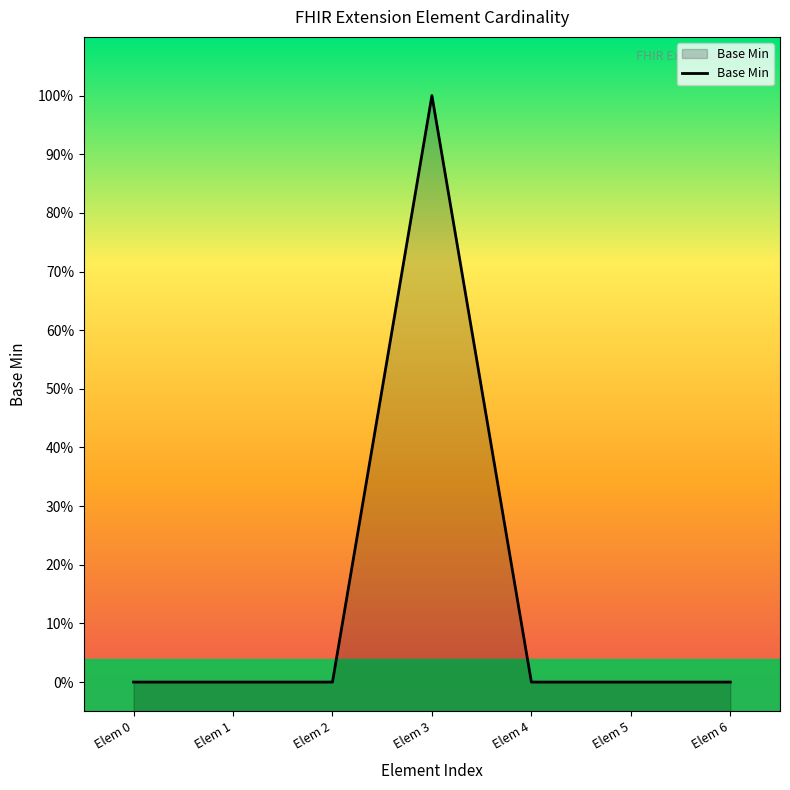

What is the maximum value shown in the chart?

1